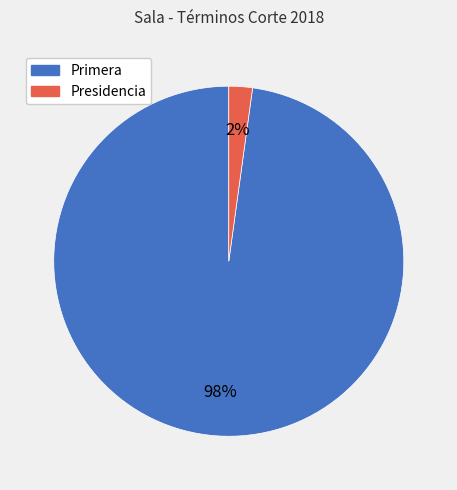

Do Presidencia and Primera together represent more than half of the pie?

Yes